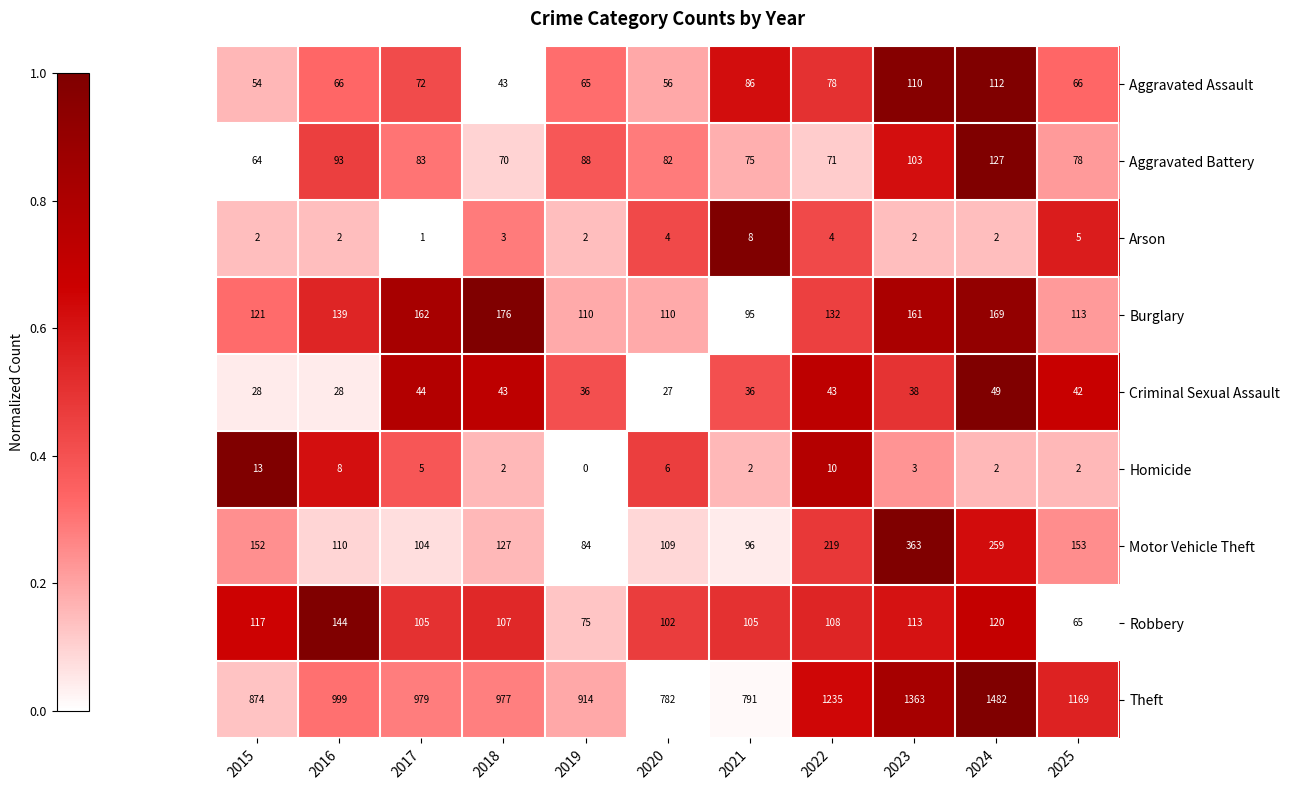

What is the highest value of the Aggravated Assault series?

112